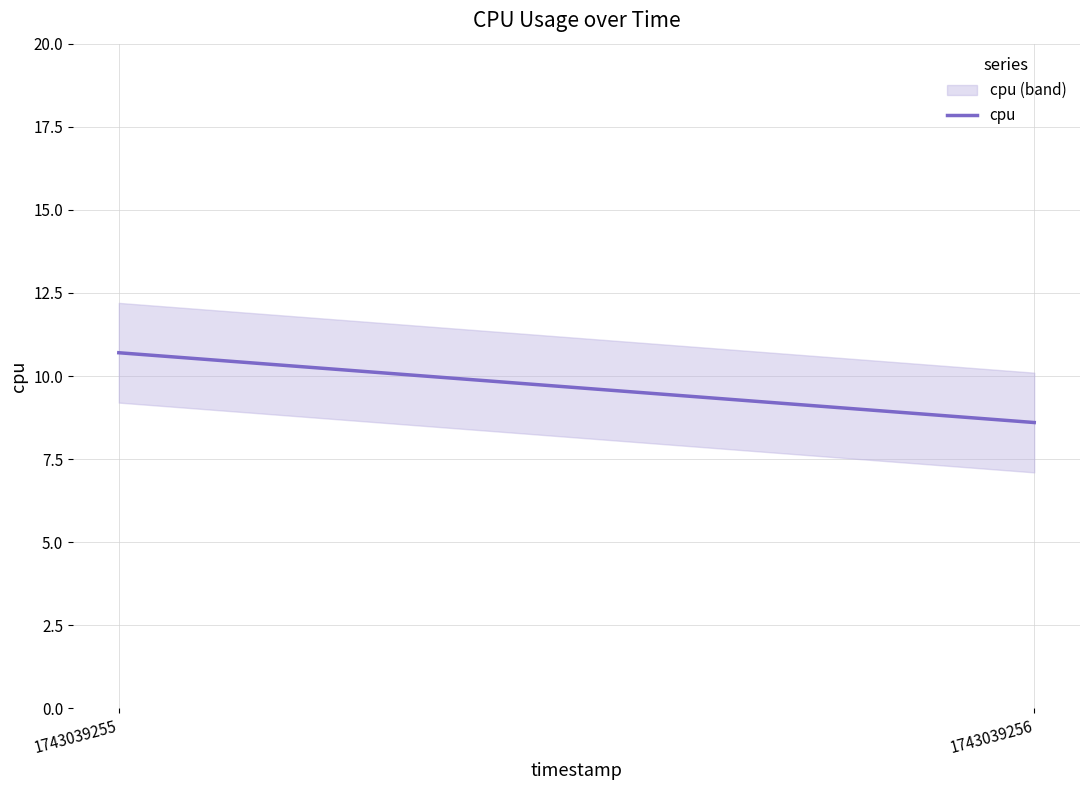

What is the average value?

9.6